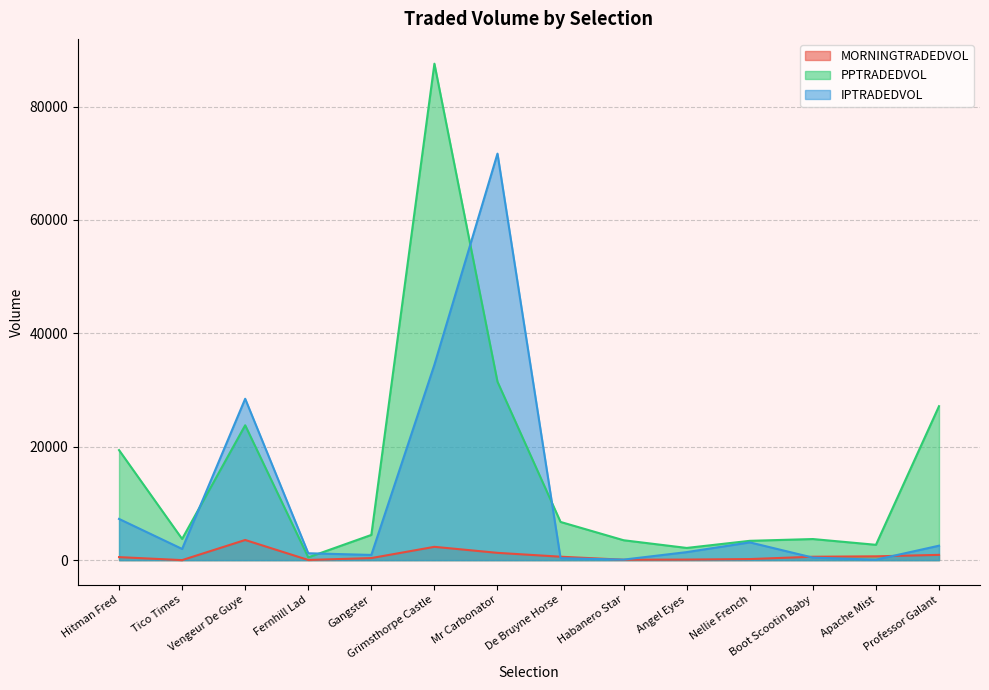

True or false: MORNINGTRADEDVOL has more than 2 interior local peaks.

False